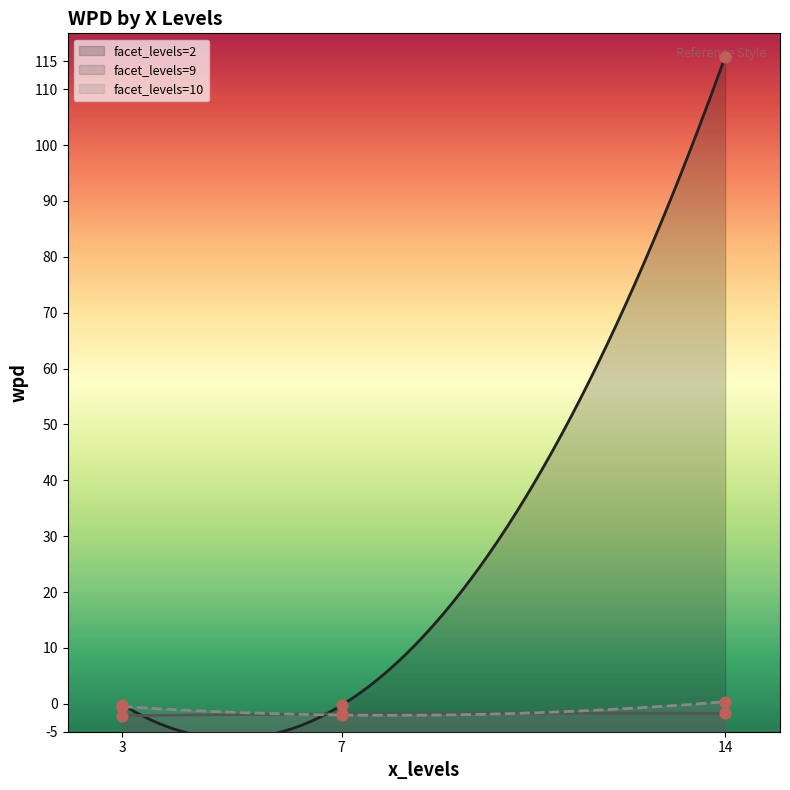

Which series has the largest total across all categories?

facet_levels=2